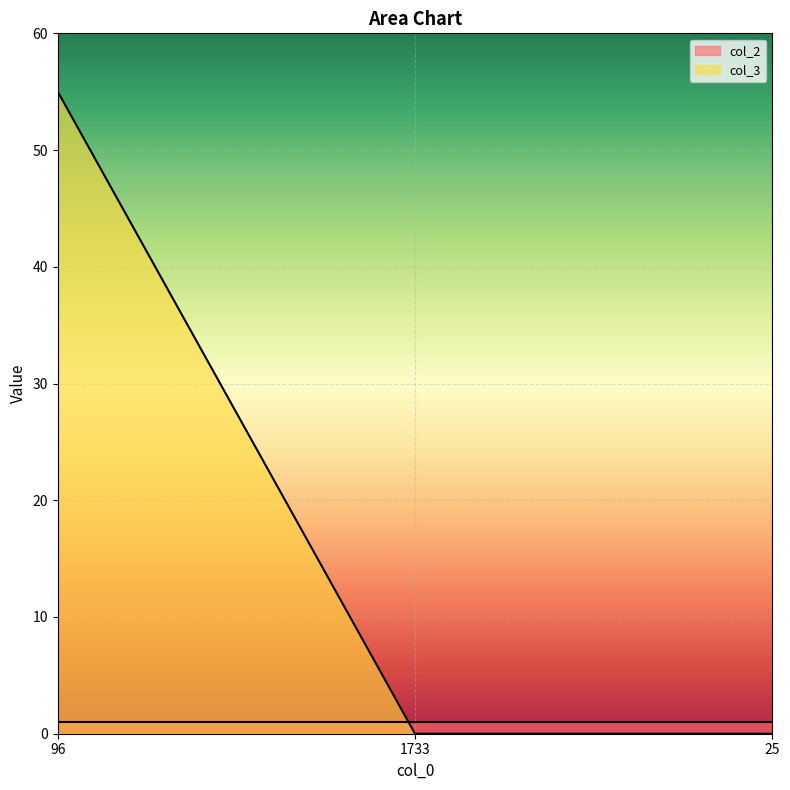

How many categories are shown in the chart?

3